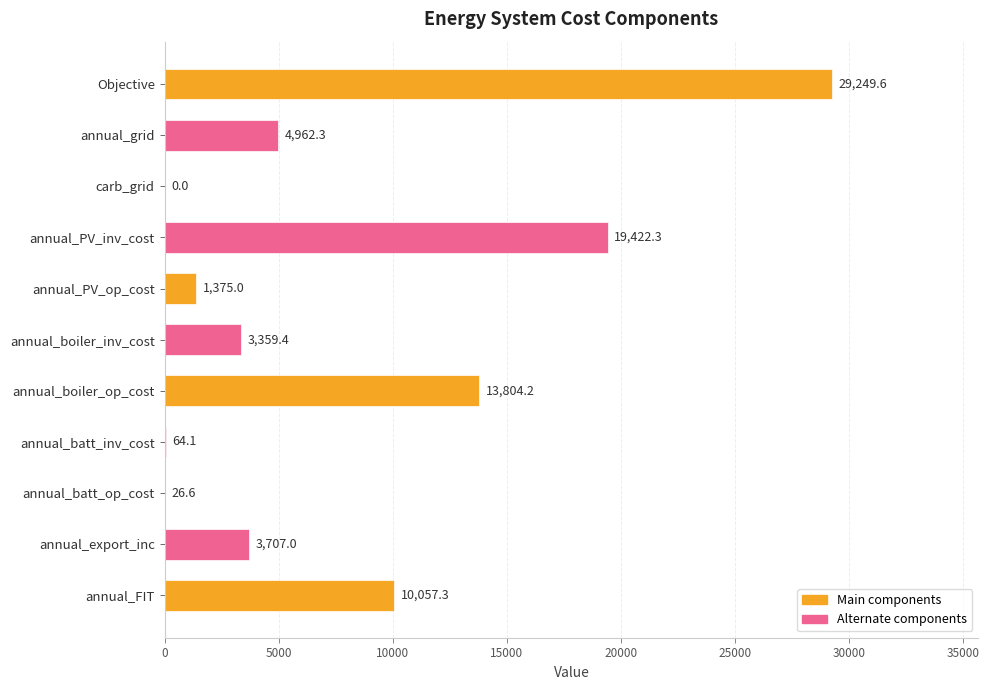

Count the number of categories in the chart.

11